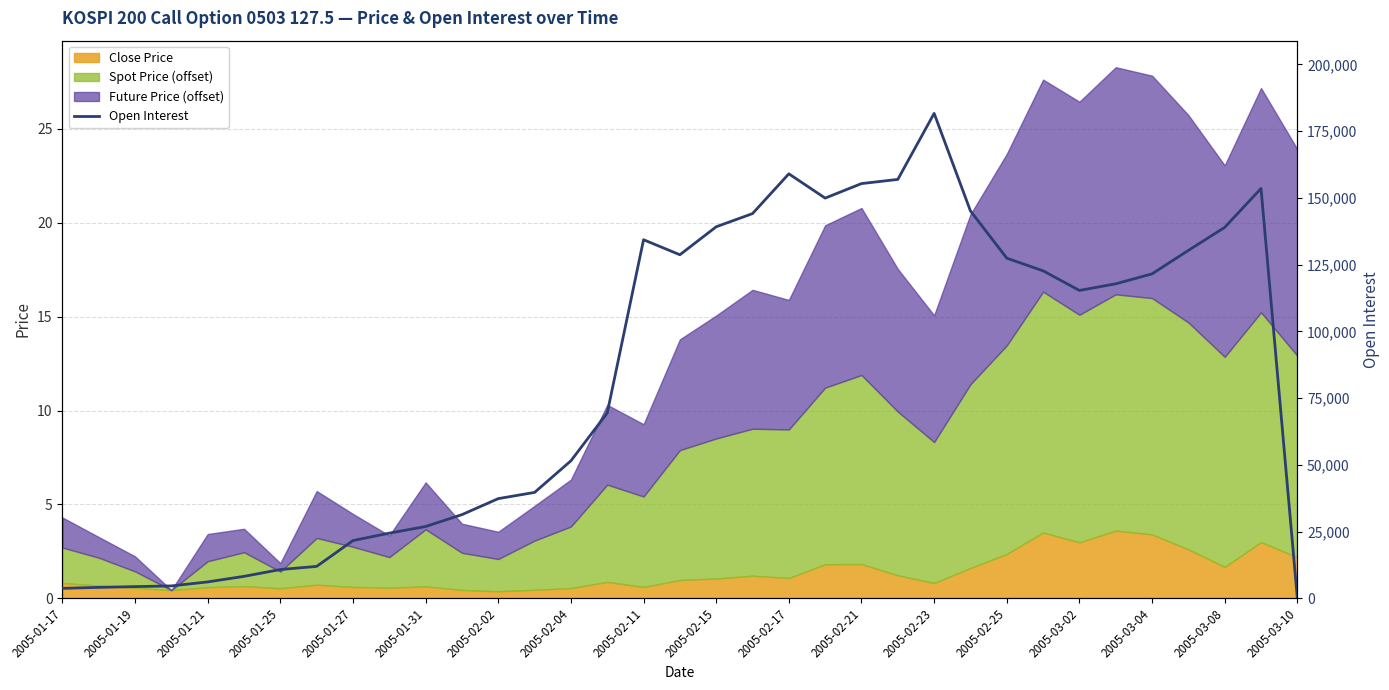

What is the maximum value for Close Price?

3.6